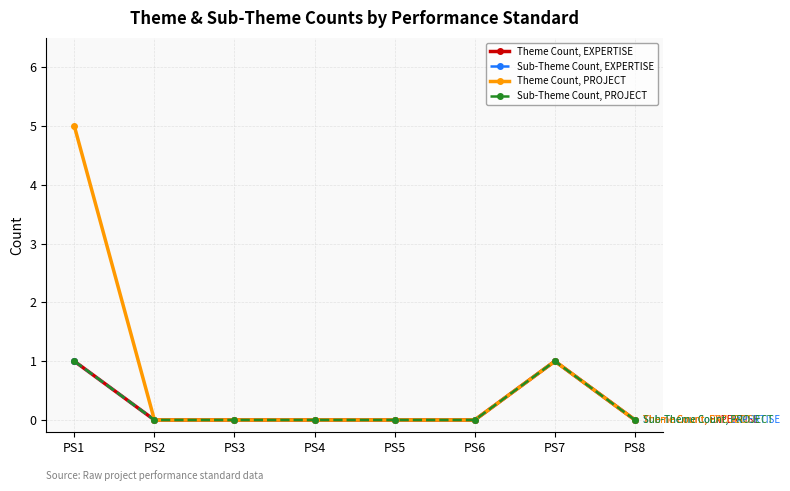

True or false: Sub-Theme Count, PROJECT and Theme Count, PROJECT intersect in this chart.

False